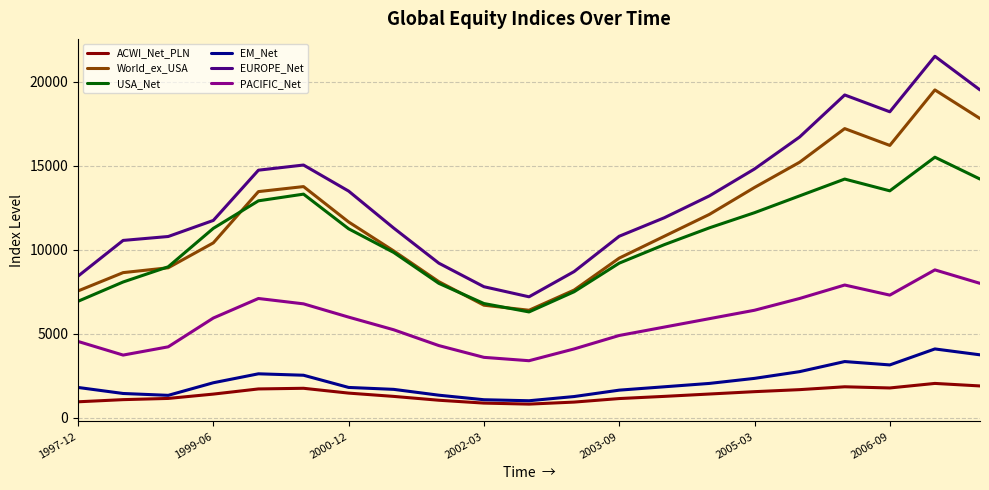

What is the lowest value of the World_ex_USA series?

6400.0